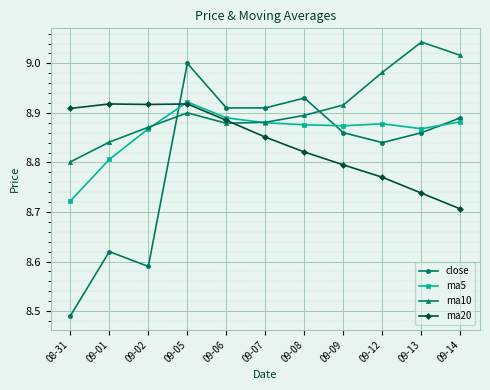

True or false: ma20 and close cross at least once.

True